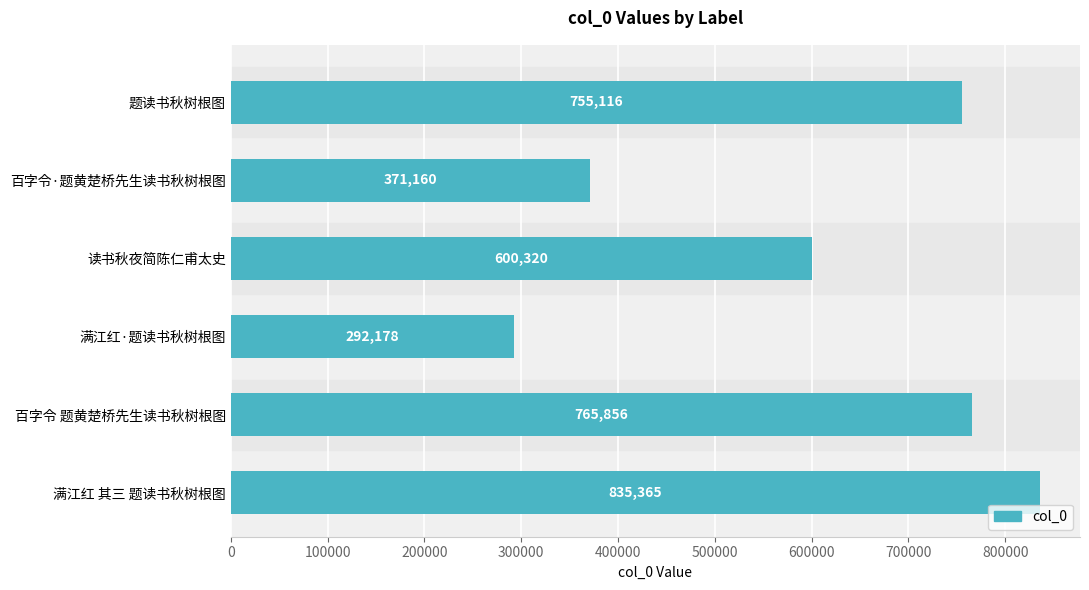

What is the label of the 5th bar from the bottom?

百字令·题黄楚桥先生读书秋树根图